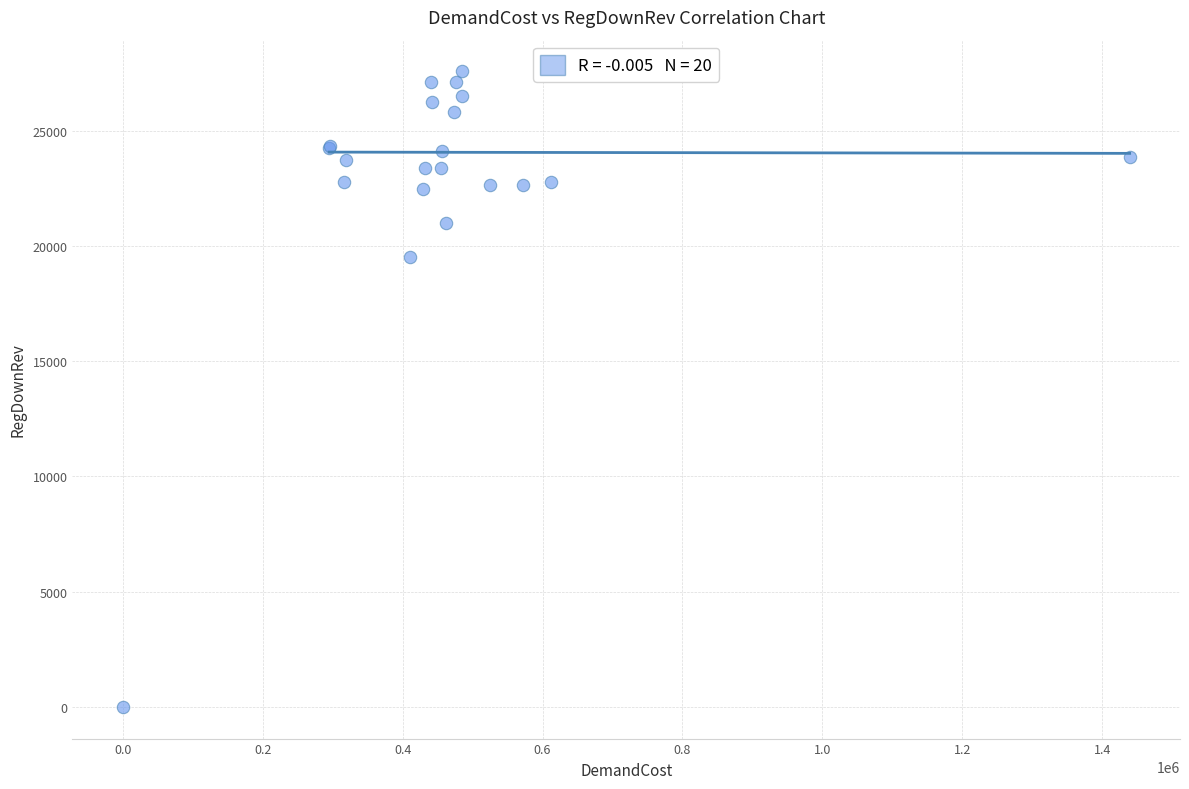

What Y value in the scatter plot is closest to 13784?

19528.1